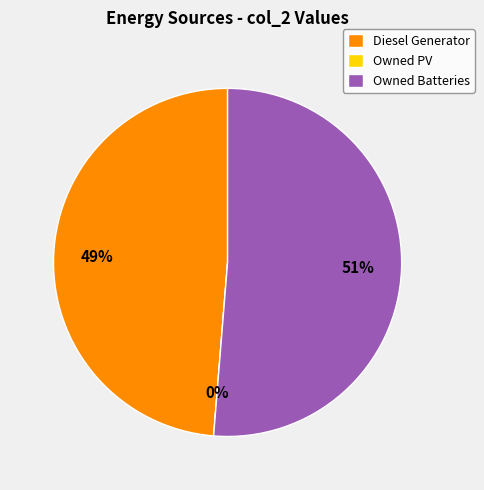

Which has a higher value, Diesel Generator or Owned PV?

Diesel Generator